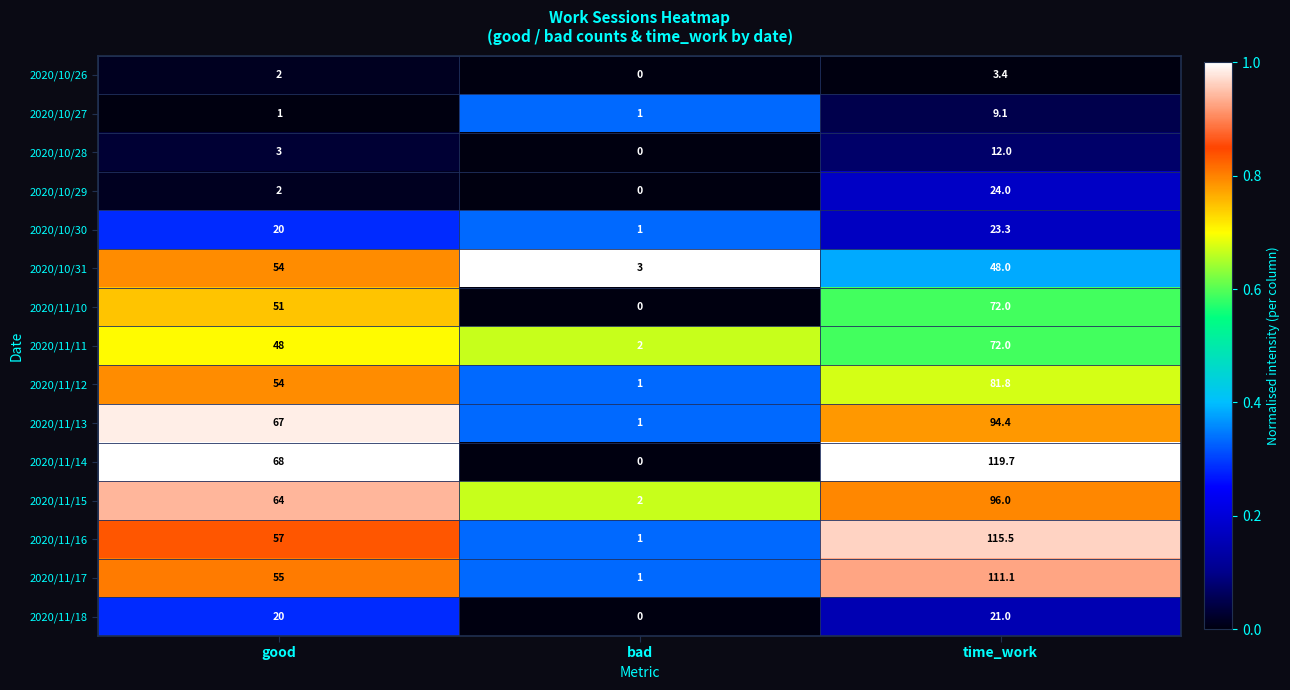

What is the maximum value for 2020/11/12?

81.8